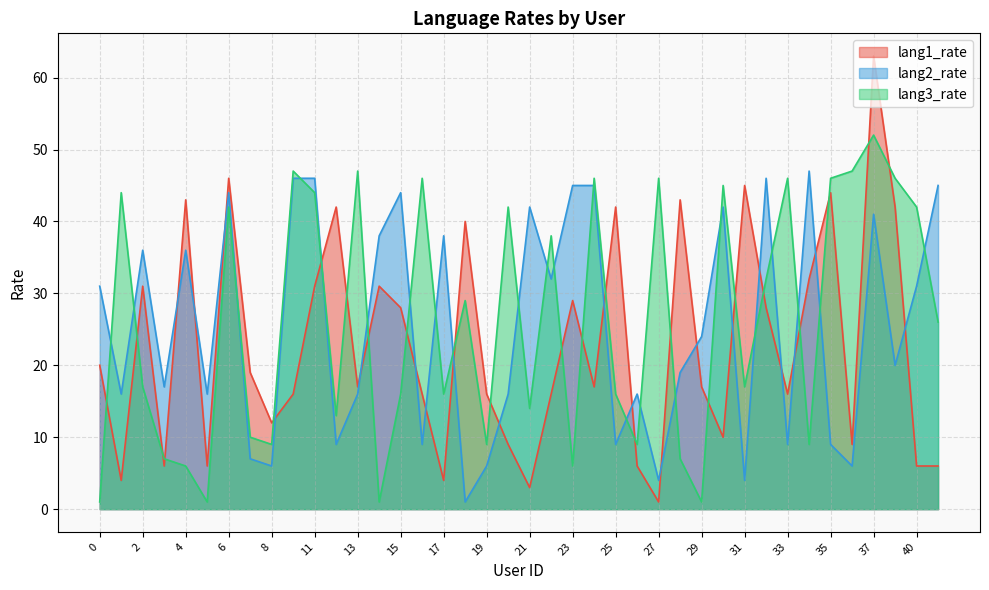

What is the minimum value for lang3_rate?

1